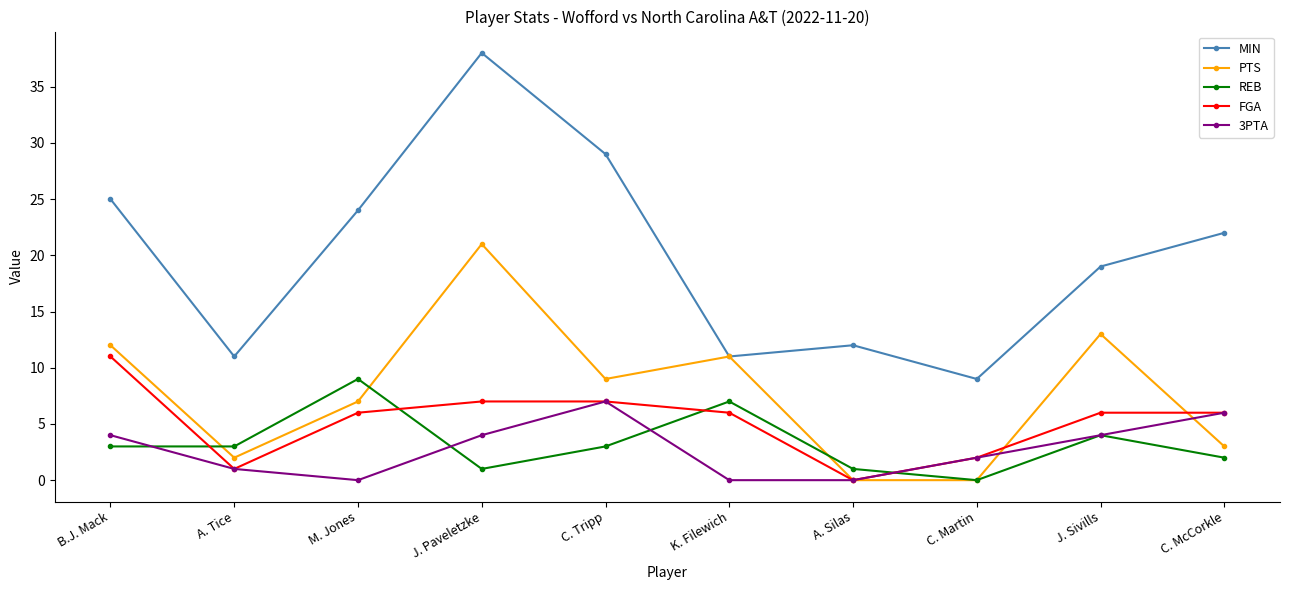

Which series has the largest total across all categories?

MIN